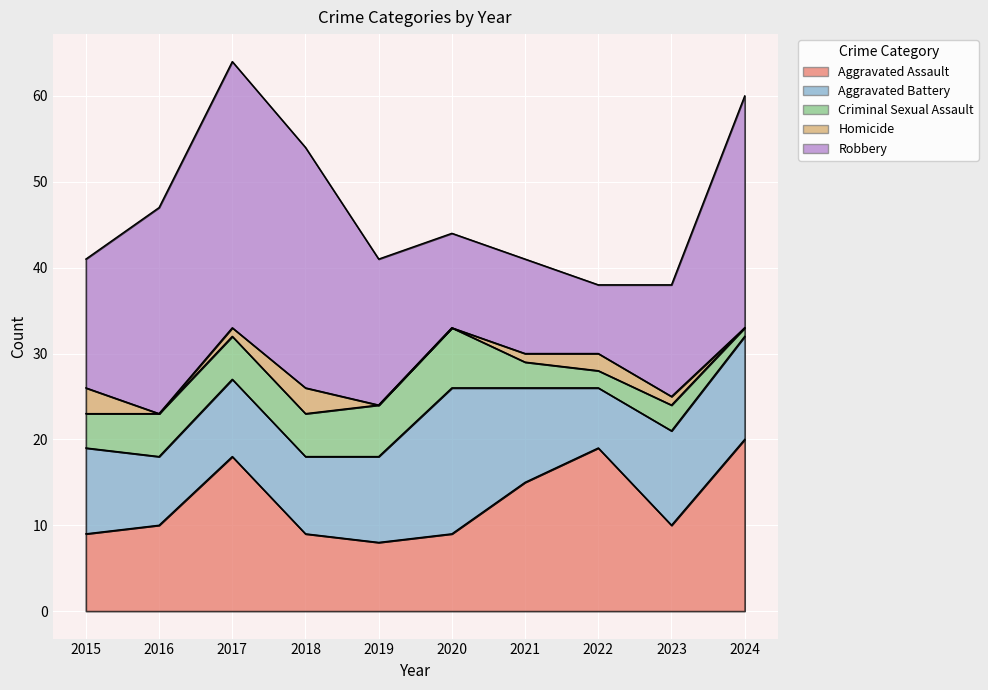

How many data points in Aggravated Battery are less than 10?

4